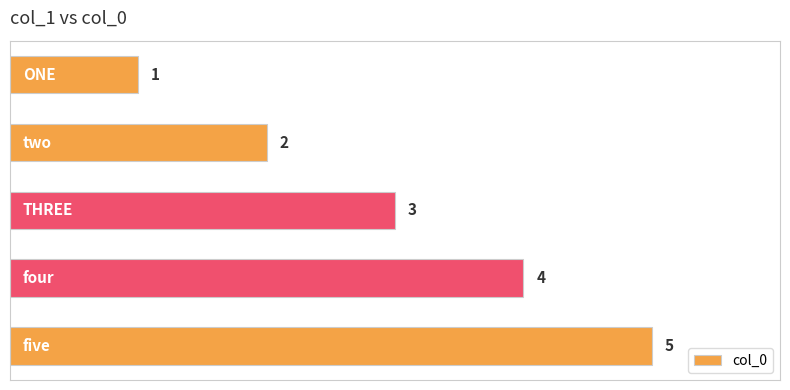

What is the value of the 2nd bar from the top?

2